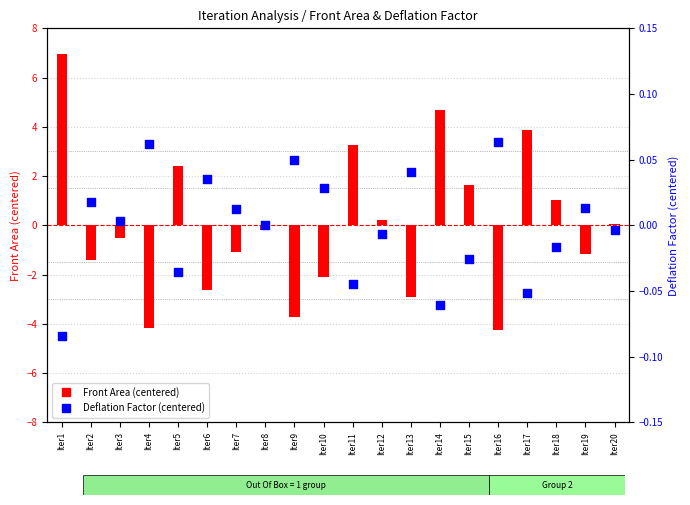

Which series reaches the maximum Y coordinate?

Front Area (centered)